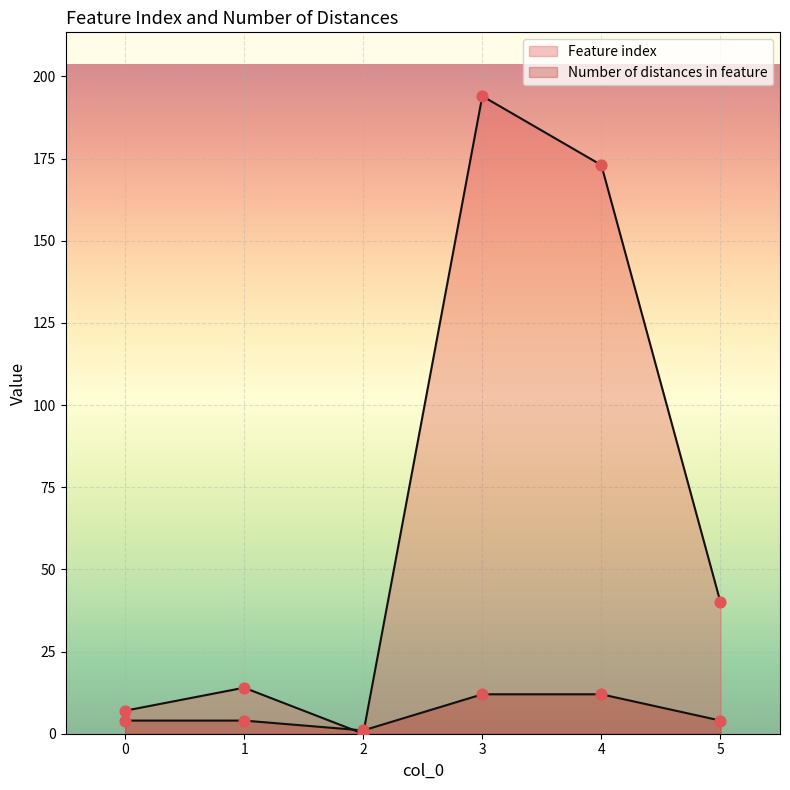

Which series has the largest total across all categories?

Feature index